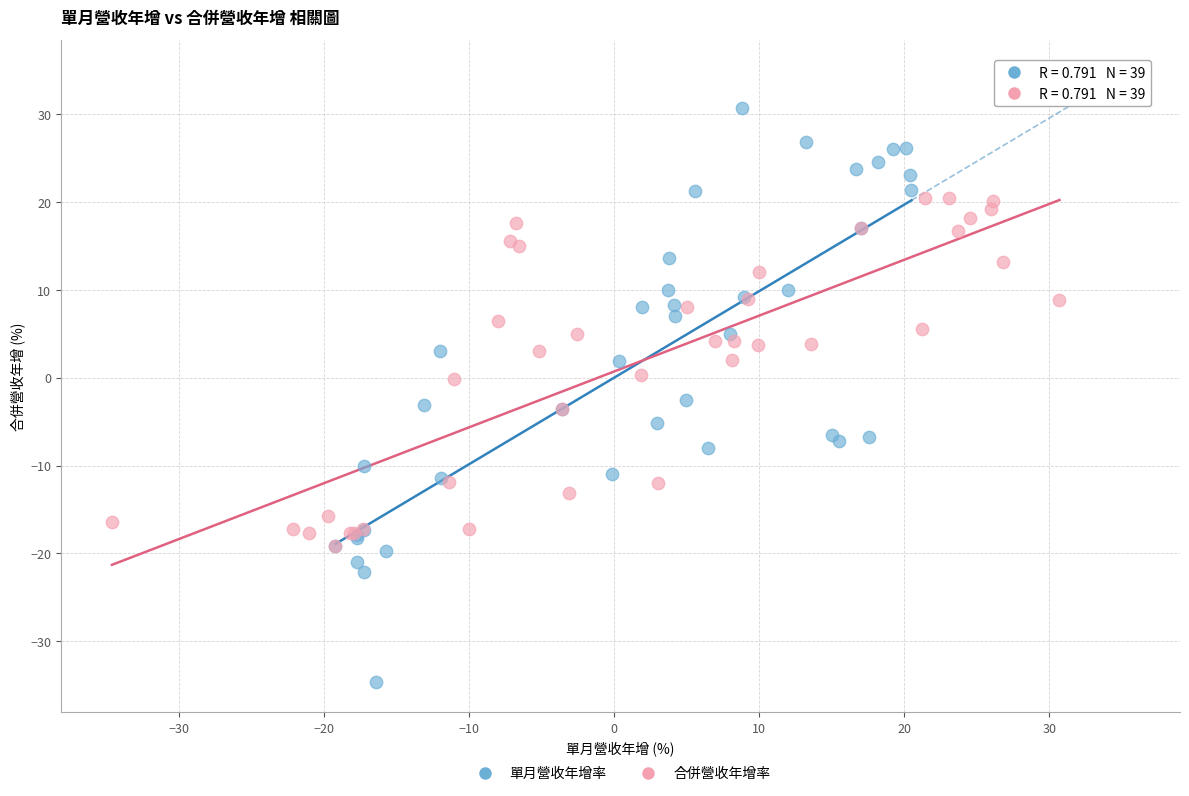

Which series reaches the maximum Y coordinate?

單月營收年增率